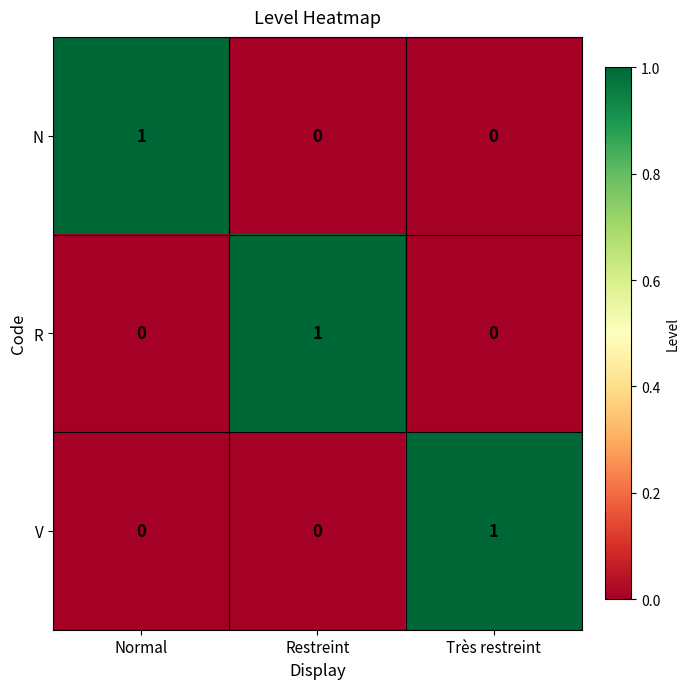

True or false: R has a value of 0 at Normal.

True